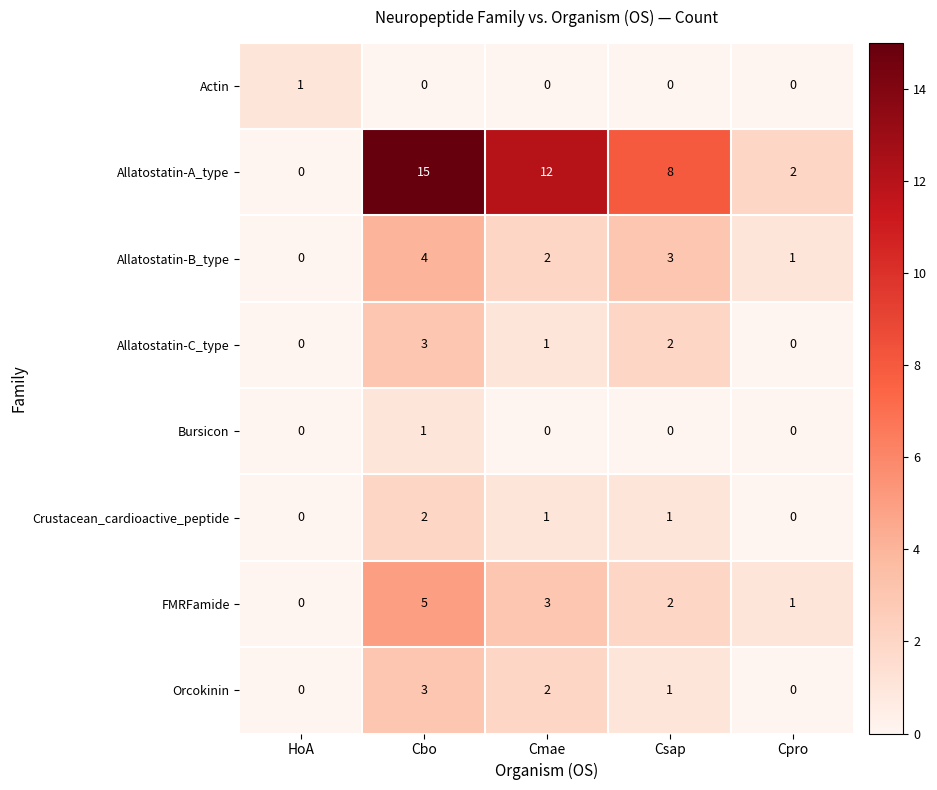

What is the difference between the maximum and minimum values in the Orcokinin series?

3